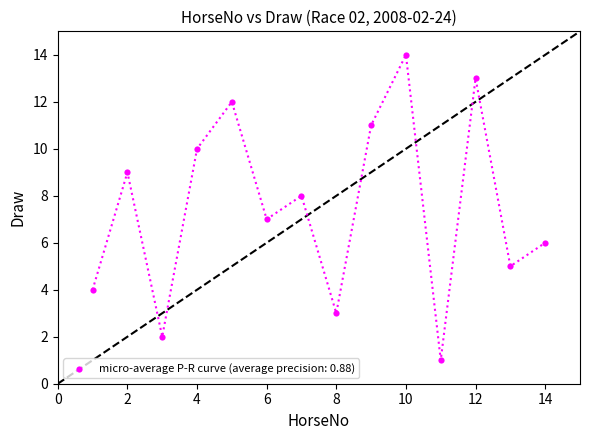

What is the range of Y values (max minus min)?

13